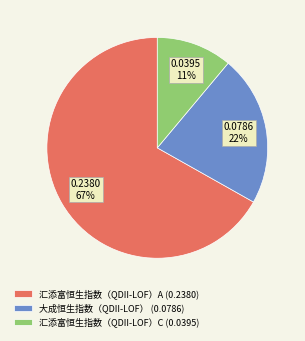

To the nearest percent, what is the average slice percentage?

33%